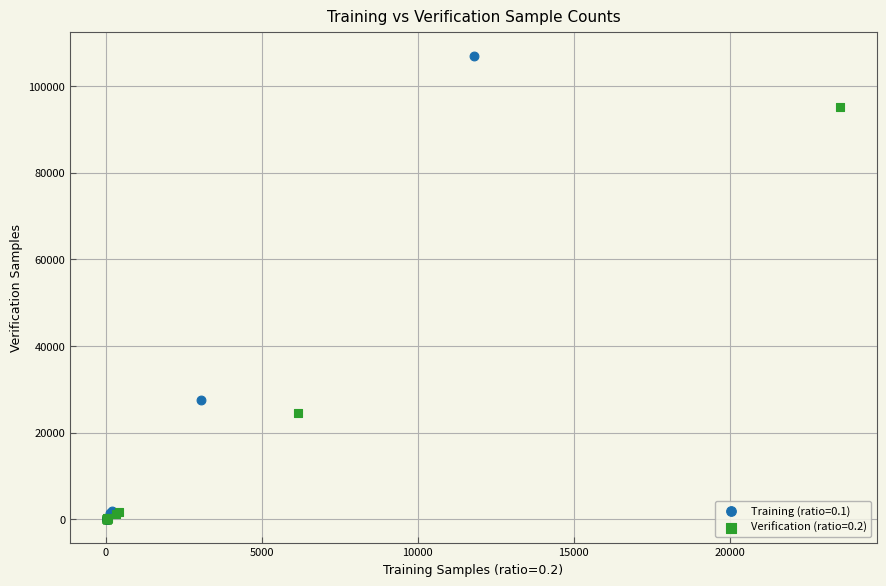

Which series reaches the maximum Y coordinate?

Training (ratio=0.1)